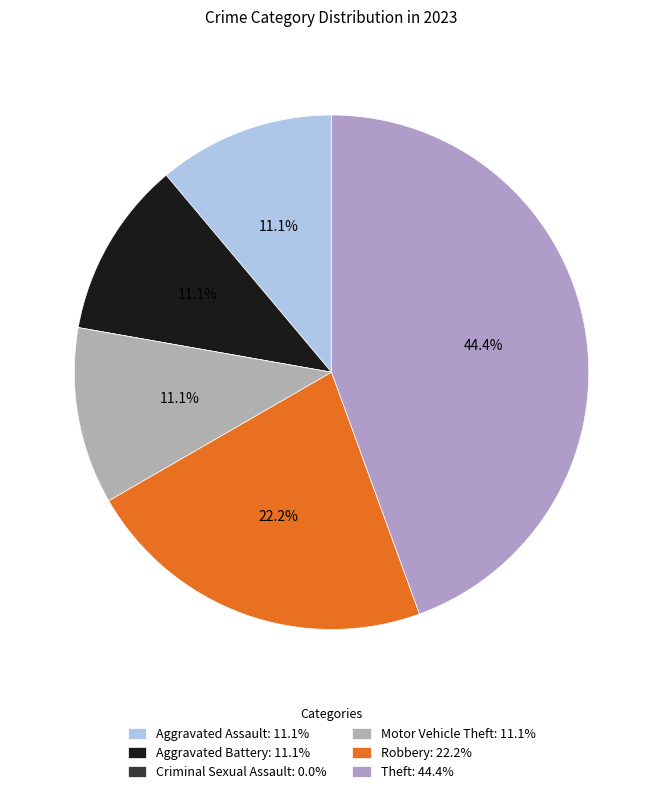

Does Motor Vehicle Theft account for over 50% of the chart?

No